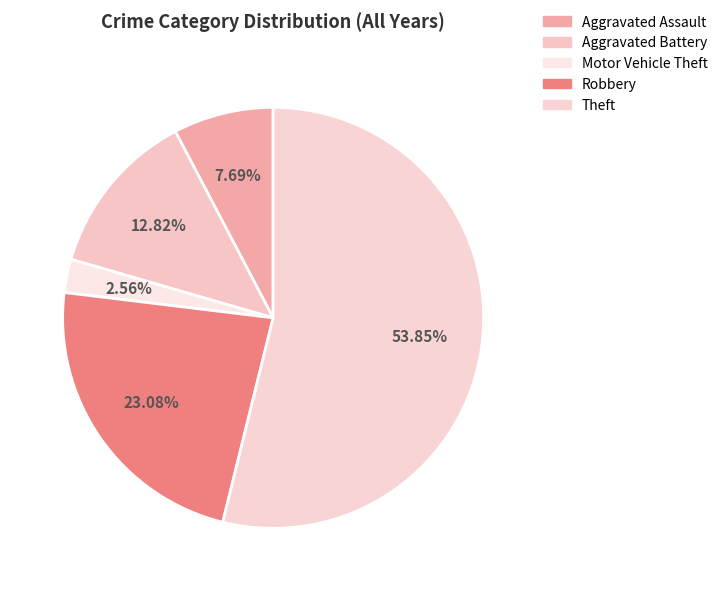

Is there any slice that represents more than half of the pie?

Yes